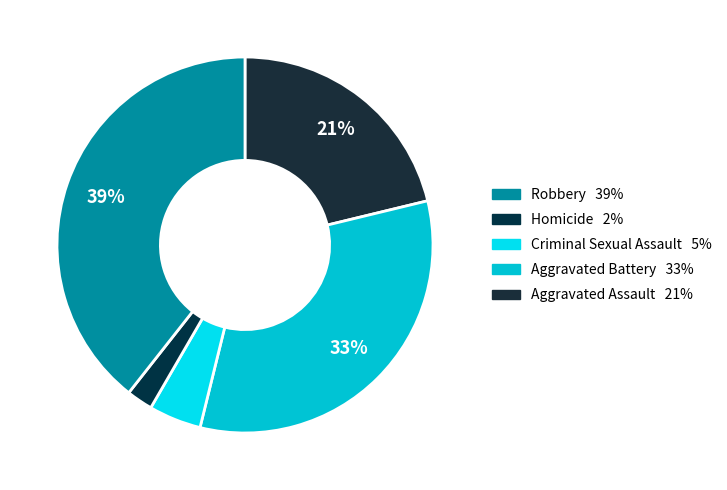

How many segments does this pie chart have?

5